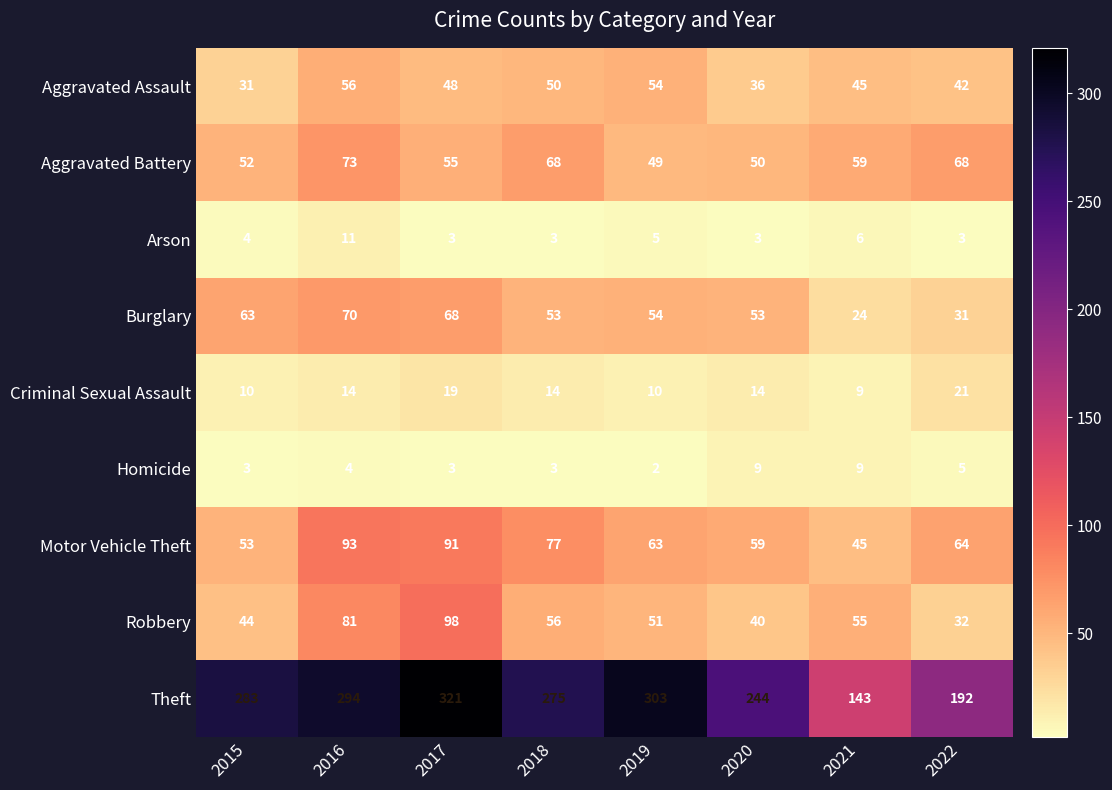

What is the total value across all series at 2018?

599